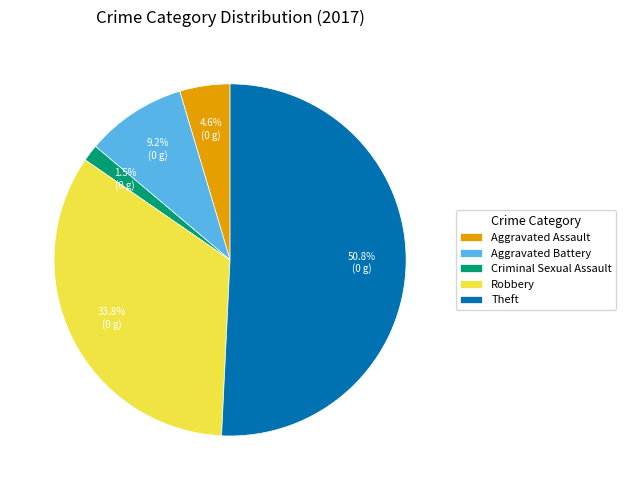

Which slice is the largest?

Theft